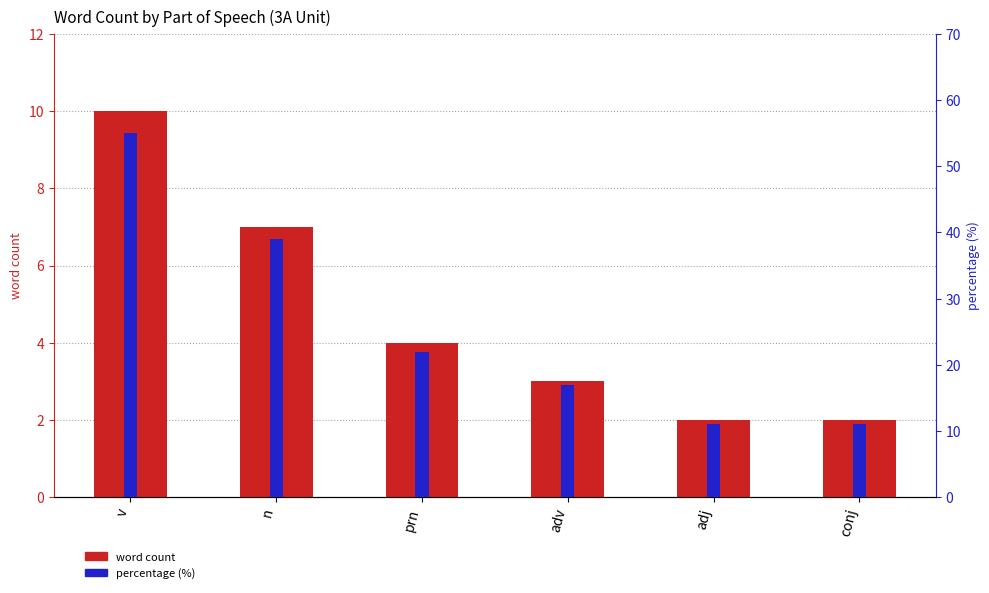

The word count series shows 10 at v. True or false?

True